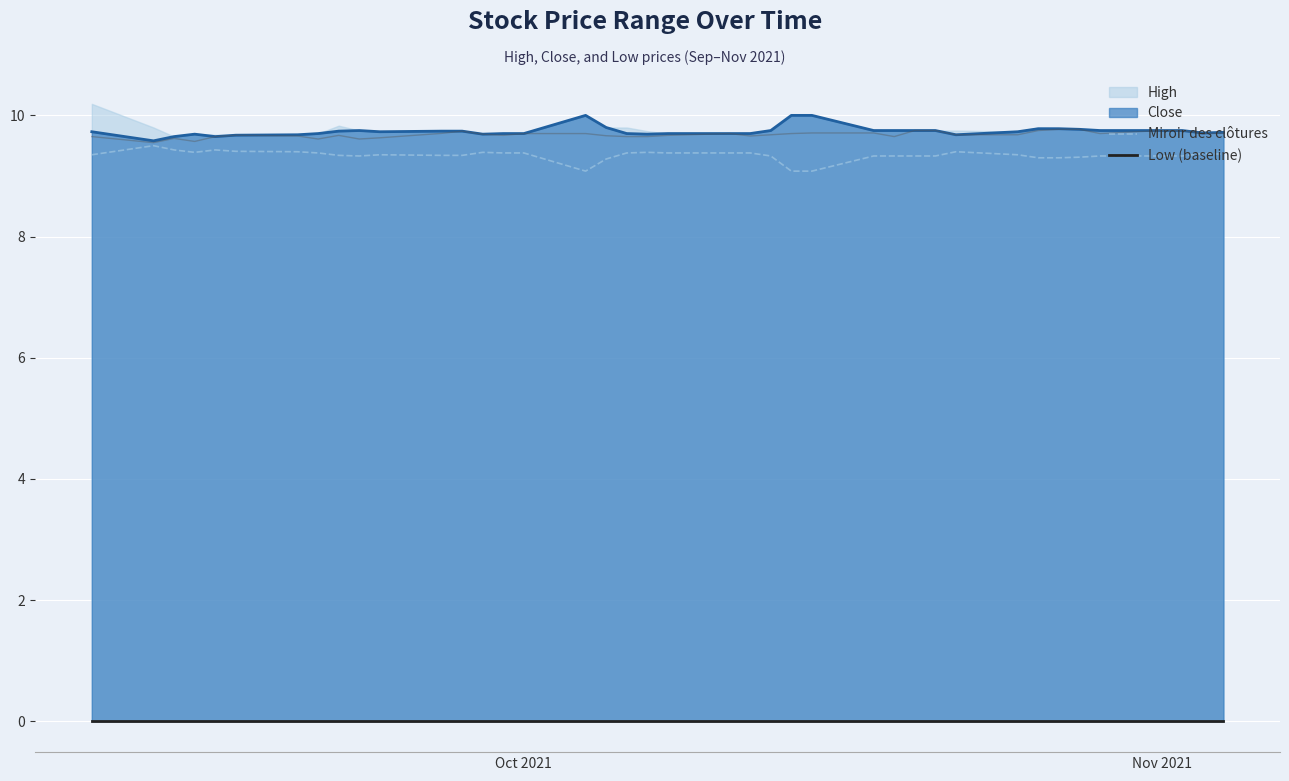

What is the minimum value for Close?

9.6